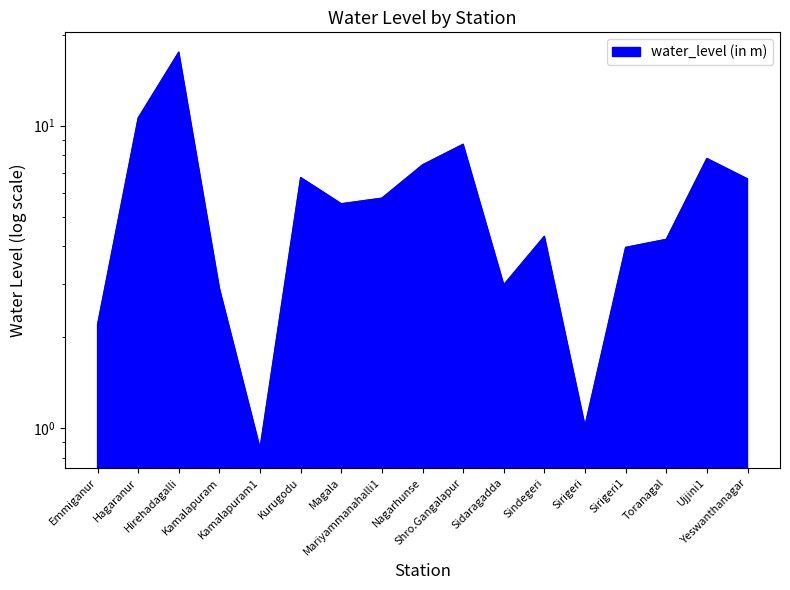

List the labels in order of value, largest first.

Hirehadagalli, Hagaranur, Shro.Gangalapur, Ujjini1, Nagarhunse, Kurugodu, Yeswanthanagar, Mariyammanahalli1, Magala, Sindegeri, Toranagal, Sirigeri1, Sidaragadda, Kamalapuram, Emmiganur, Sirigeri, Kamalapuram1